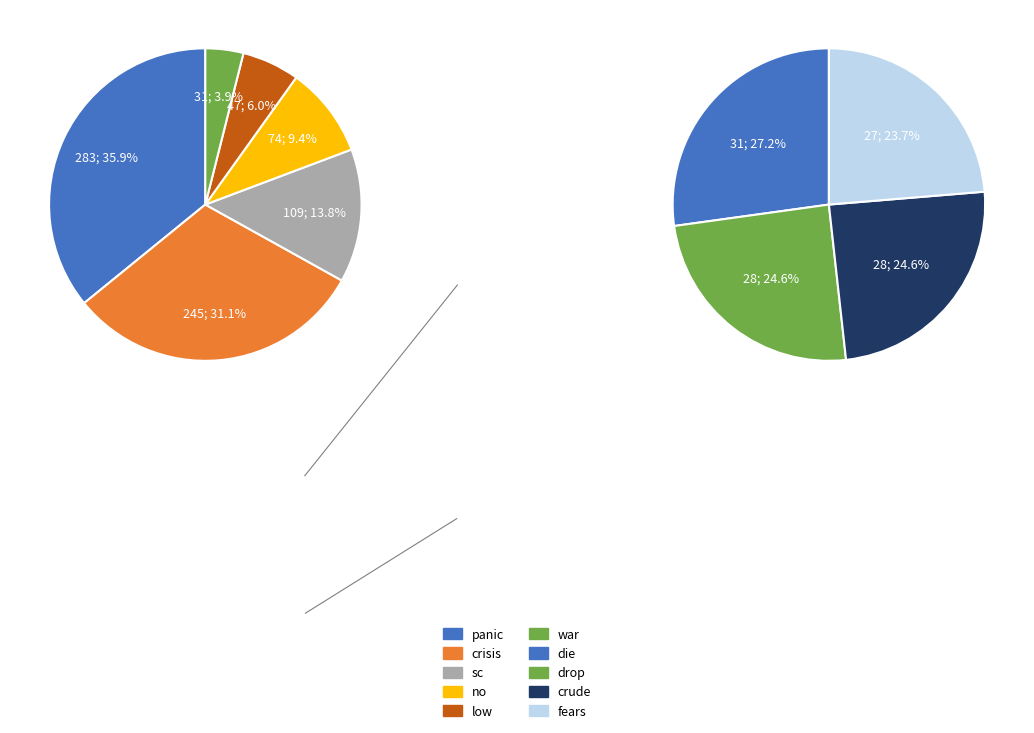

Count the number of slices in the pie.

10